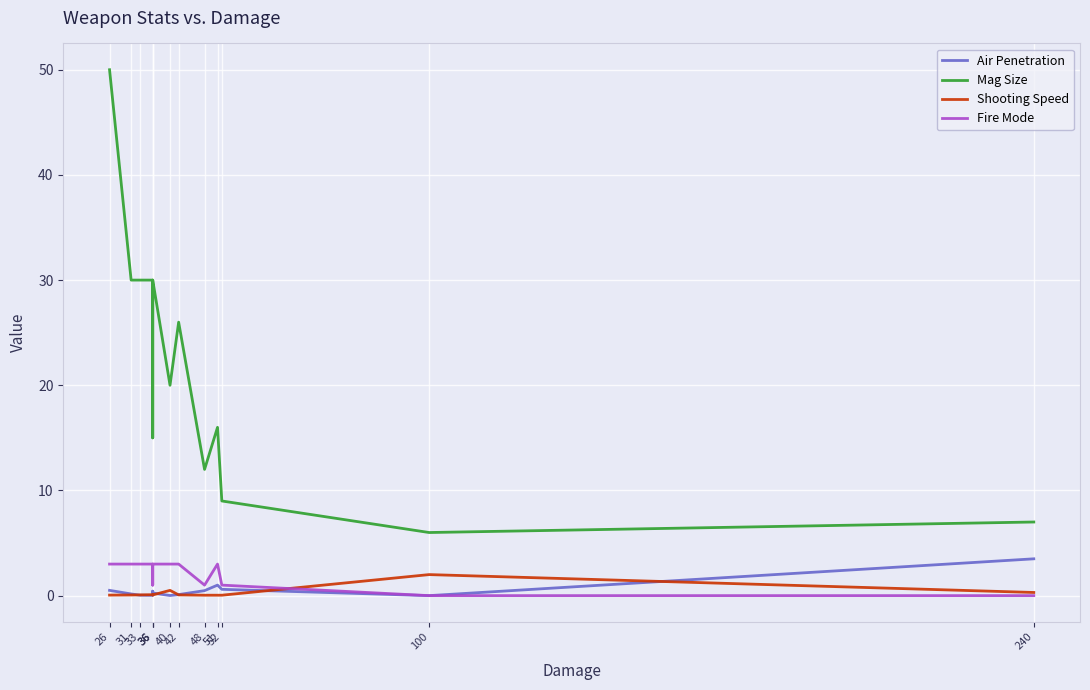

List the series in order of their peak value, lowest first.

Shooting Speed, Fire Mode, Air Penetration, Mag Size